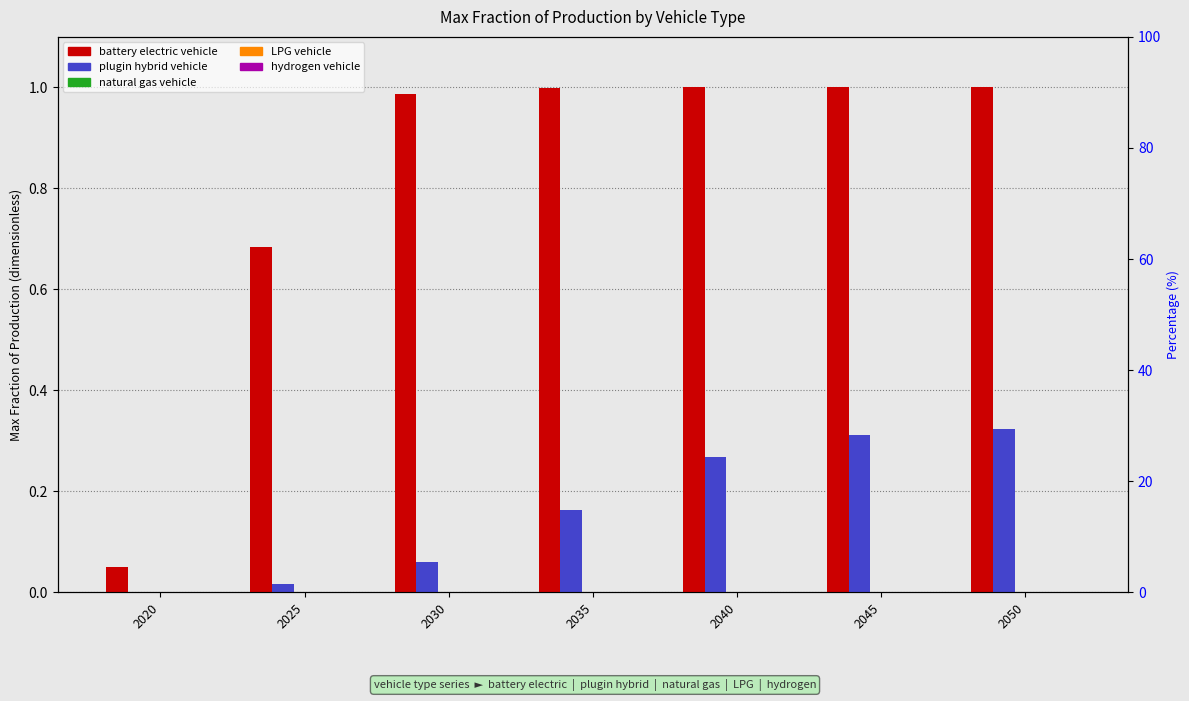

The plugin hybrid vehicle series shows 0.0 at 2025. True or false?

True